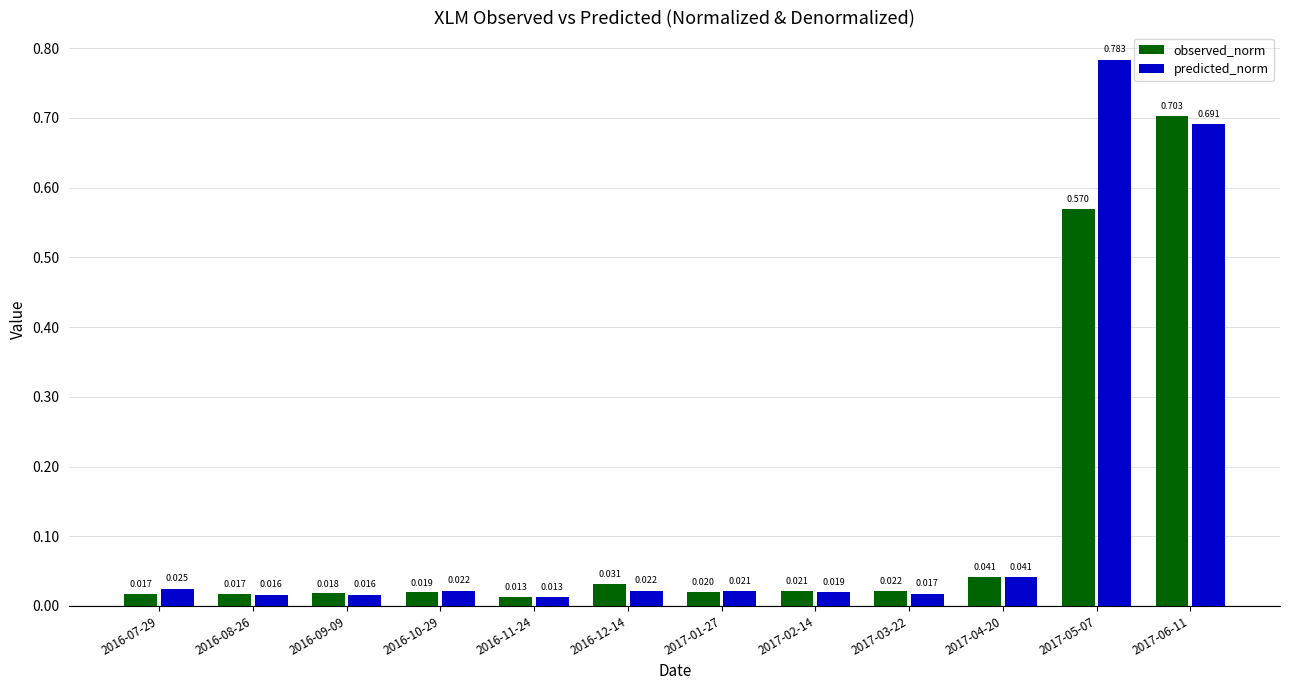

List the series in order of their peak value, lowest first.

observed_norm, predicted_norm